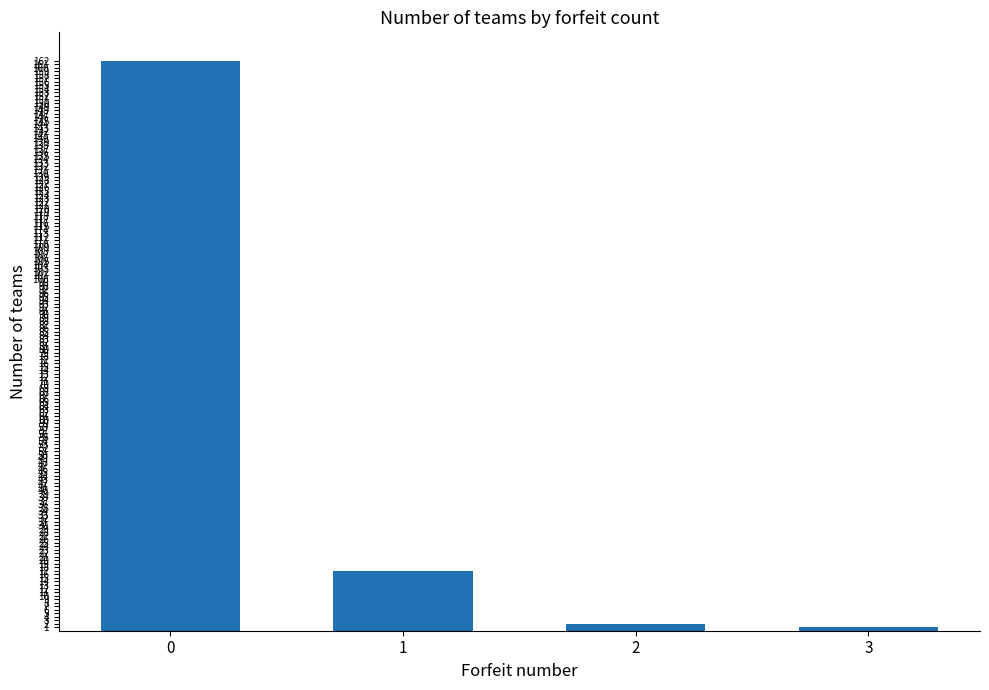

Reading left to right, list all the values displayed in this chart.

162	17	2	1